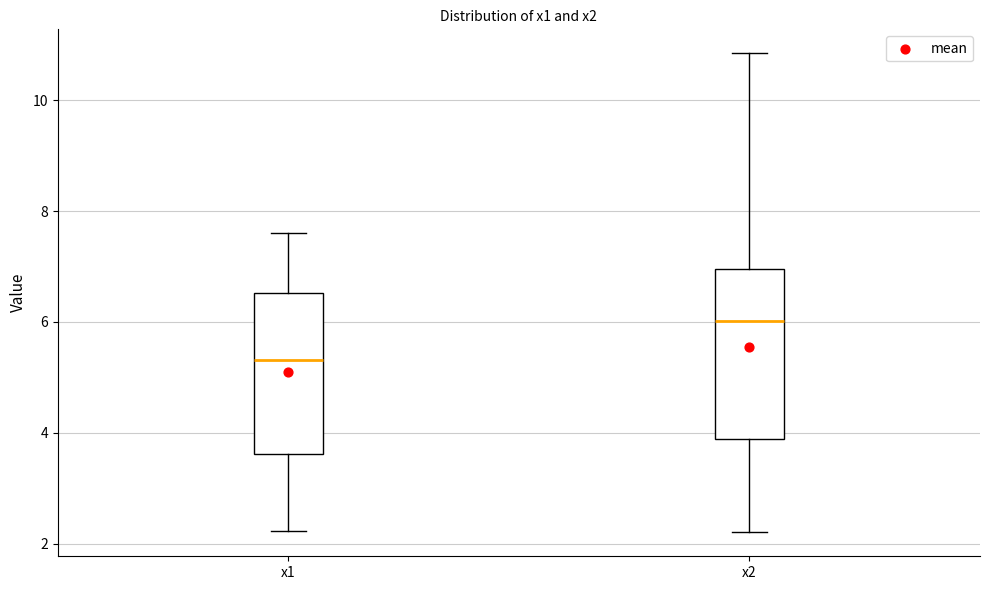

Where is the upper edge of the box for x1 on the y-axis? The values are not printed on the chart, so give them approximately, as read against the axis.

6.6